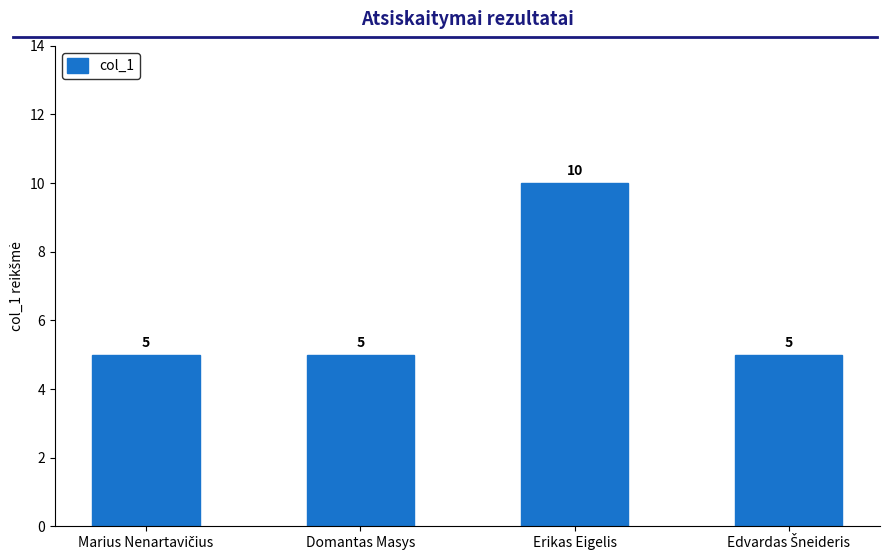

What is the minimum value shown in the chart?

5